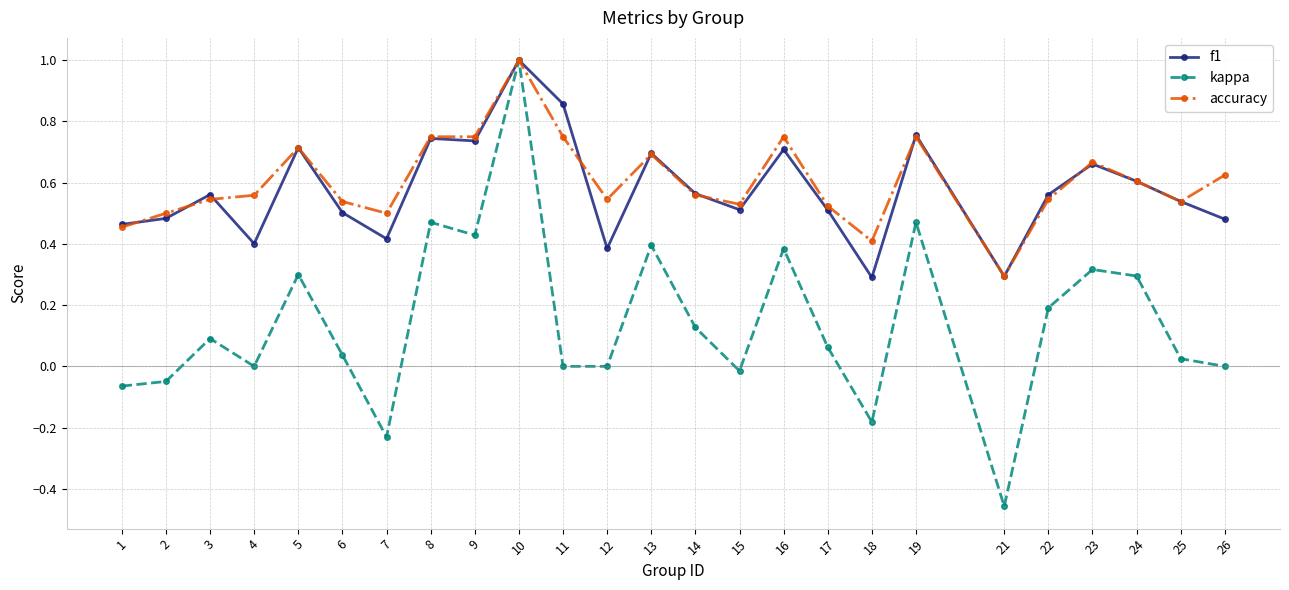

Is this an area chart (filled region under the line)?

No